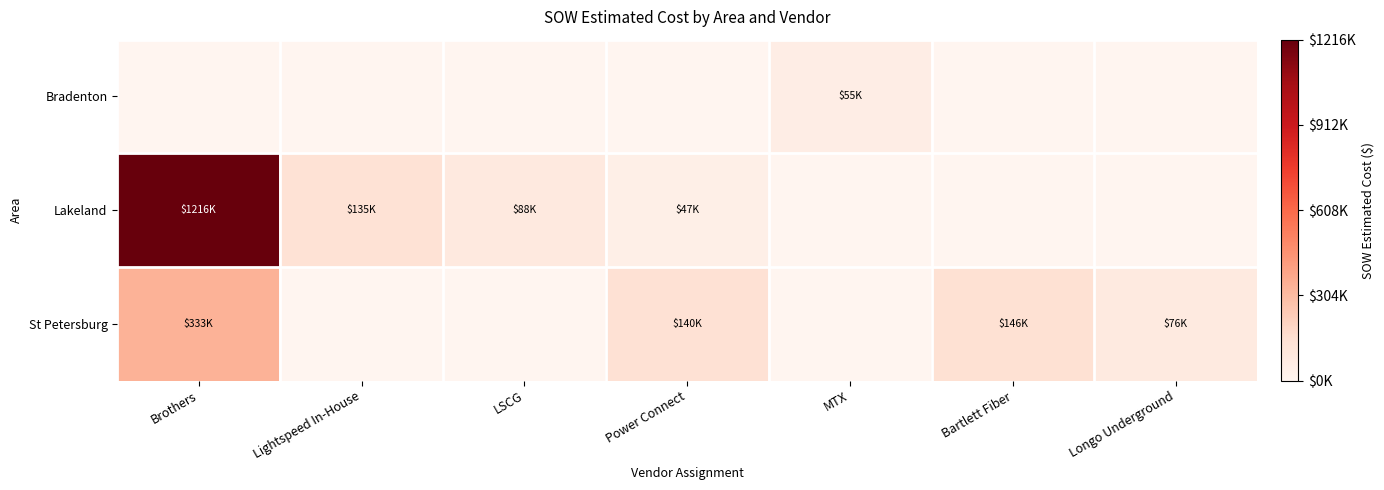

Which series changed the most between LSCG and Power Connect?

St Petersburg